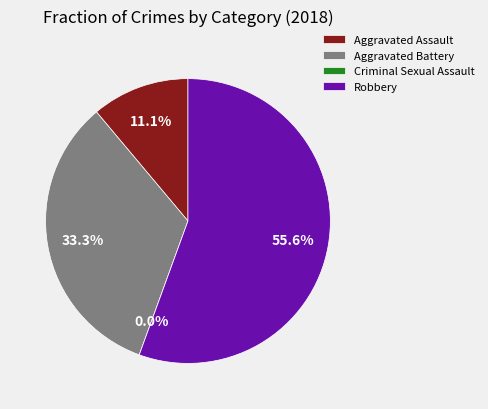

To the nearest percent, what is the difference between the Criminal Sexual Assault and Robbery slice percentages?

56%